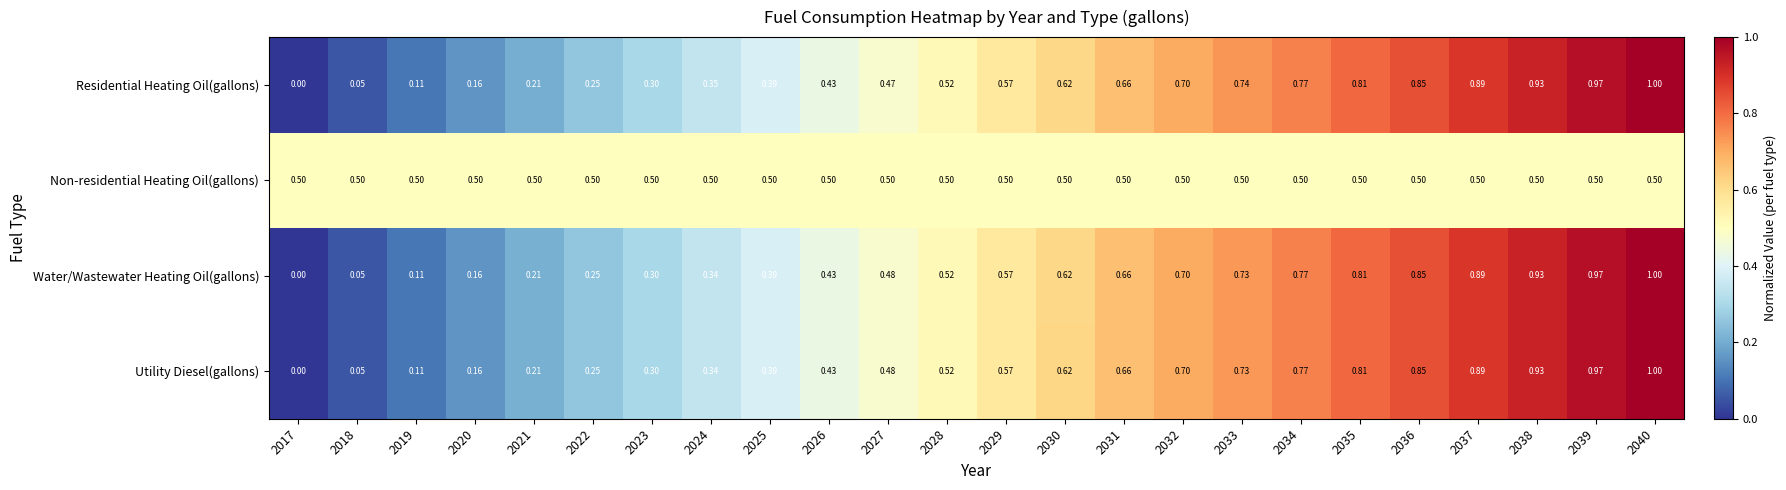

Which series changed the most between 2027 and 2038?

Residential Heating Oil(gallons)